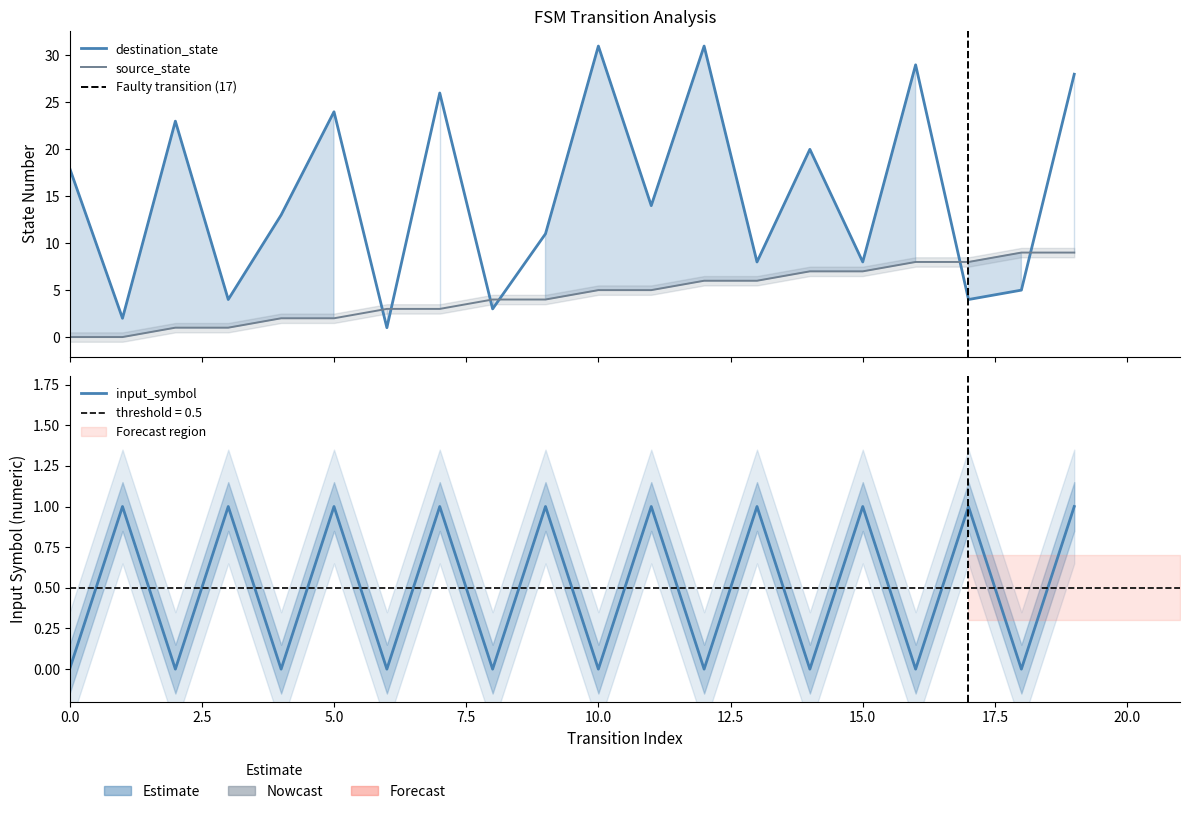

True or false: input_symbol_num has more than 2 interior local peaks.

True